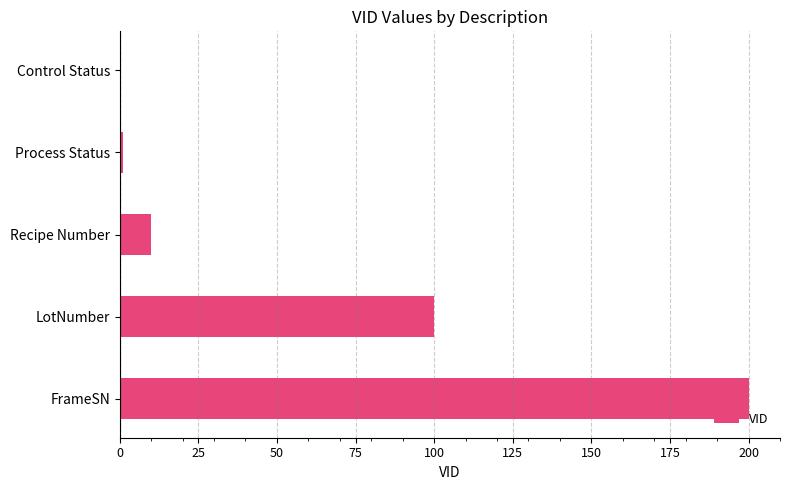

What is the sum of all values?

311